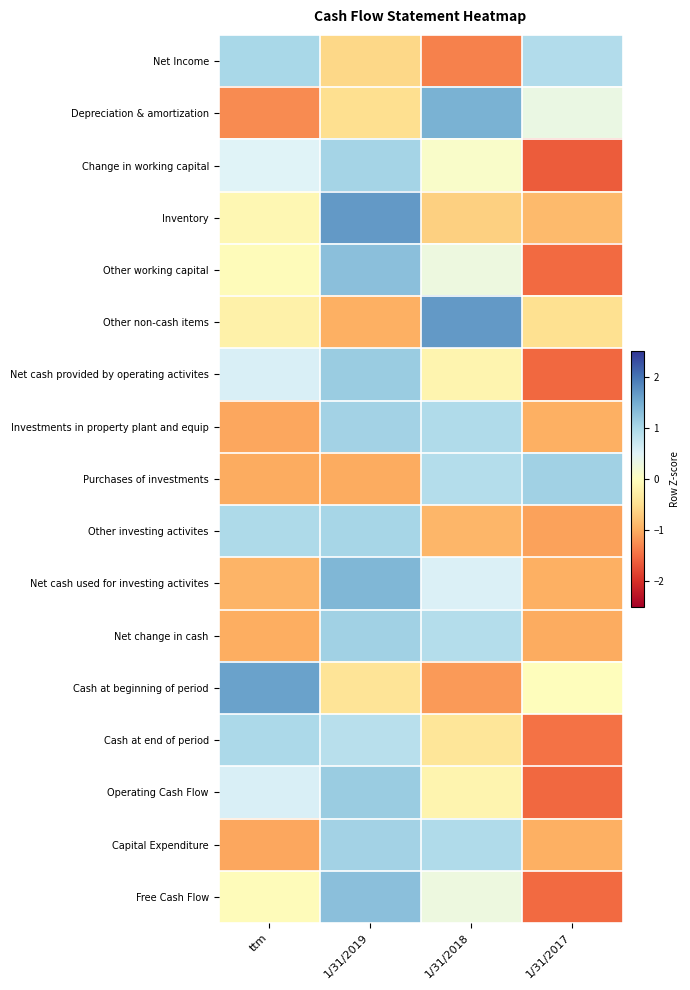

Reading right to left, list all the values displayed in this chart.

Net Income: 1/31/2017=0.9	1/31/2018=-1.3	1/31/2019=-0.6	ttm=1.0
Depreciation & amortization: 1/31/2017=0.3	1/31/2018=1.4	1/31/2019=-0.5	ttm=-1.3
Change in working capital: 1/31/2017=-1.6	1/31/2018=0.1	1/31/2019=1.0	ttm=0.5
Inventory: 1/31/2017=-0.9	1/31/2018=-0.7	1/31/2019=1.7	ttm=-0.1
Other working capital: 1/31/2017=-1.5	1/31/2018=0.3	1/31/2019=1.3	ttm=-0.0
Other non-cash items: 1/31/2017=-0.5	1/31/2018=1.7	1/31/2019=-1.0	ttm=-0.2
Net cash provided by operating activites: 1/31/2017=-1.5	1/31/2018=-0.2	1/31/2019=1.1	ttm=0.6
Investments in property plant and equip: 1/31/2017=-1.0	1/31/2018=0.9	1/31/2019=1.1	ttm=-1.0
Purchases of investments: 1/31/2017=1.1	1/31/2018=0.9	1/31/2019=-1.0	ttm=-1.0
Other investing activites: 1/31/2017=-1.1	1/31/2018=-0.9	1/31/2019=1.0	ttm=1.0
Net cash used for investing activites: 1/31/2017=-1.0	1/31/2018=0.5	1/31/2019=1.4	ttm=-0.9
Net change in cash: 1/31/2017=-1.0	1/31/2018=0.9	1/31/2019=1.1	ttm=-1.0
Cash at beginning of period: 1/31/2017=-0.0	1/31/2018=-1.1	1/31/2019=-0.4	ttm=1.6
Cash at end of period: 1/31/2017=-1.5	1/31/2018=-0.4	1/31/2019=0.9	ttm=1.0
Operating Cash Flow: 1/31/2017=-1.5	1/31/2018=-0.2	1/31/2019=1.1	ttm=0.6
Capital Expenditure: 1/31/2017=-1.0	1/31/2018=0.9	1/31/2019=1.1	ttm=-1.0
Free Cash Flow: 1/31/2017=-1.5	1/31/2018=0.3	1/31/2019=1.3	ttm=-0.0